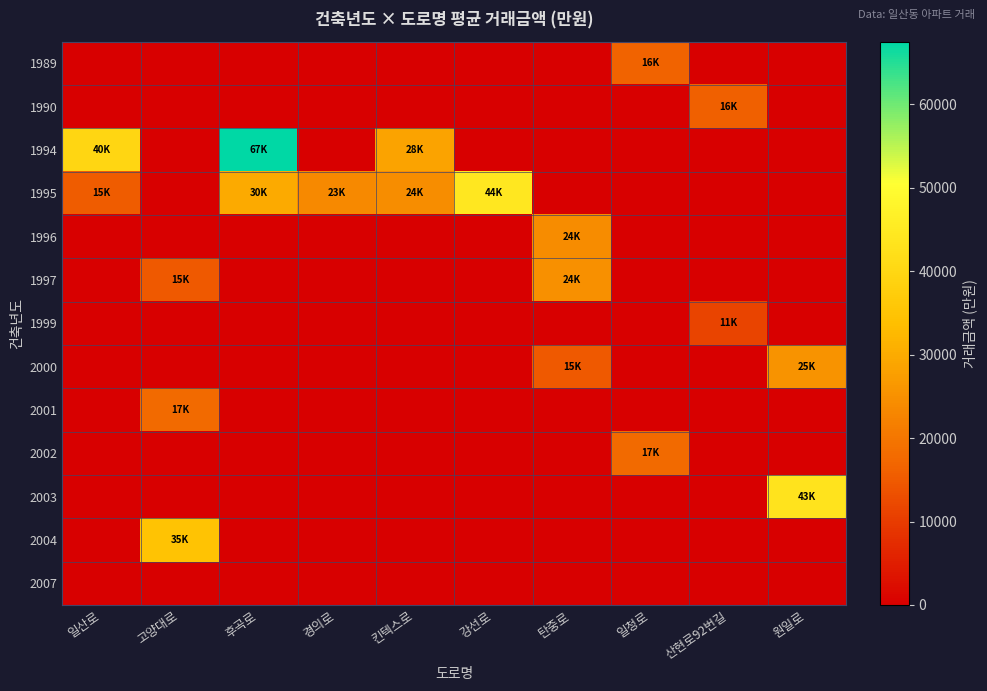

Which series has the widest spread of values?

1994